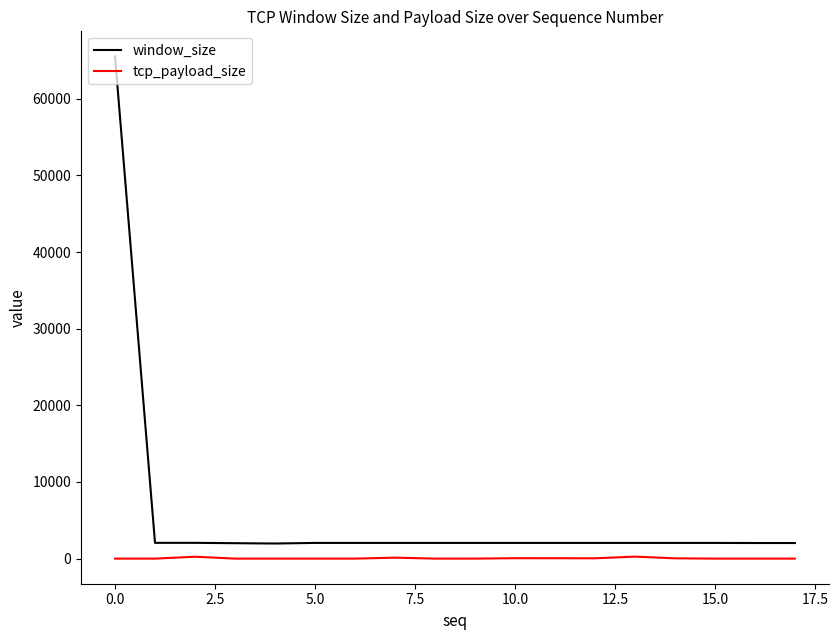

Rank the series by their maximum value, from lowest to highest.

tcp_payload_size, window_size